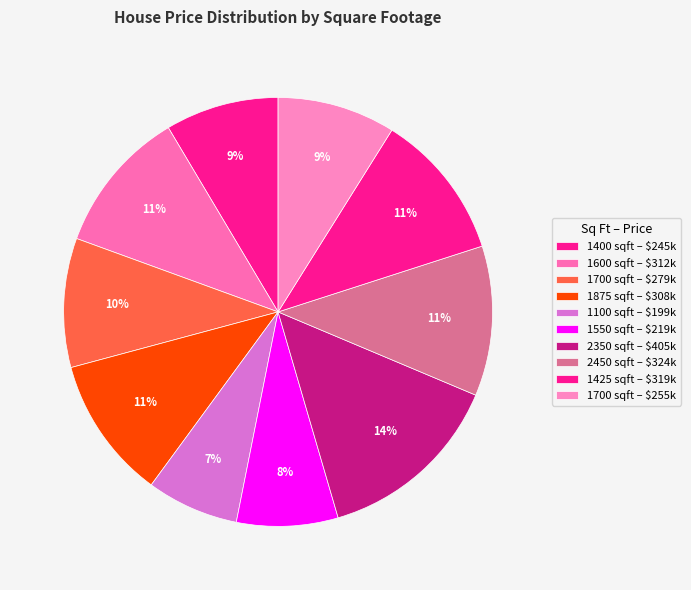

Count the number of slices in the pie.

10